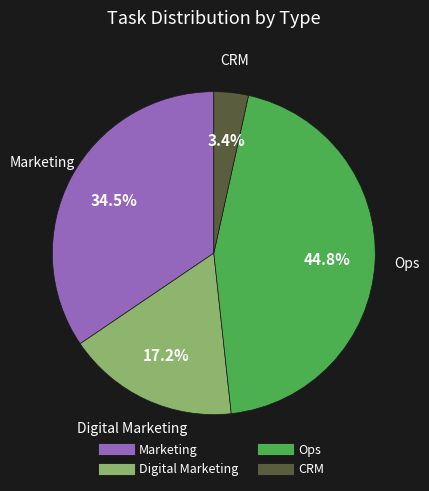

To the nearest percent, what is the difference between the largest and smallest slice percentages?

41%